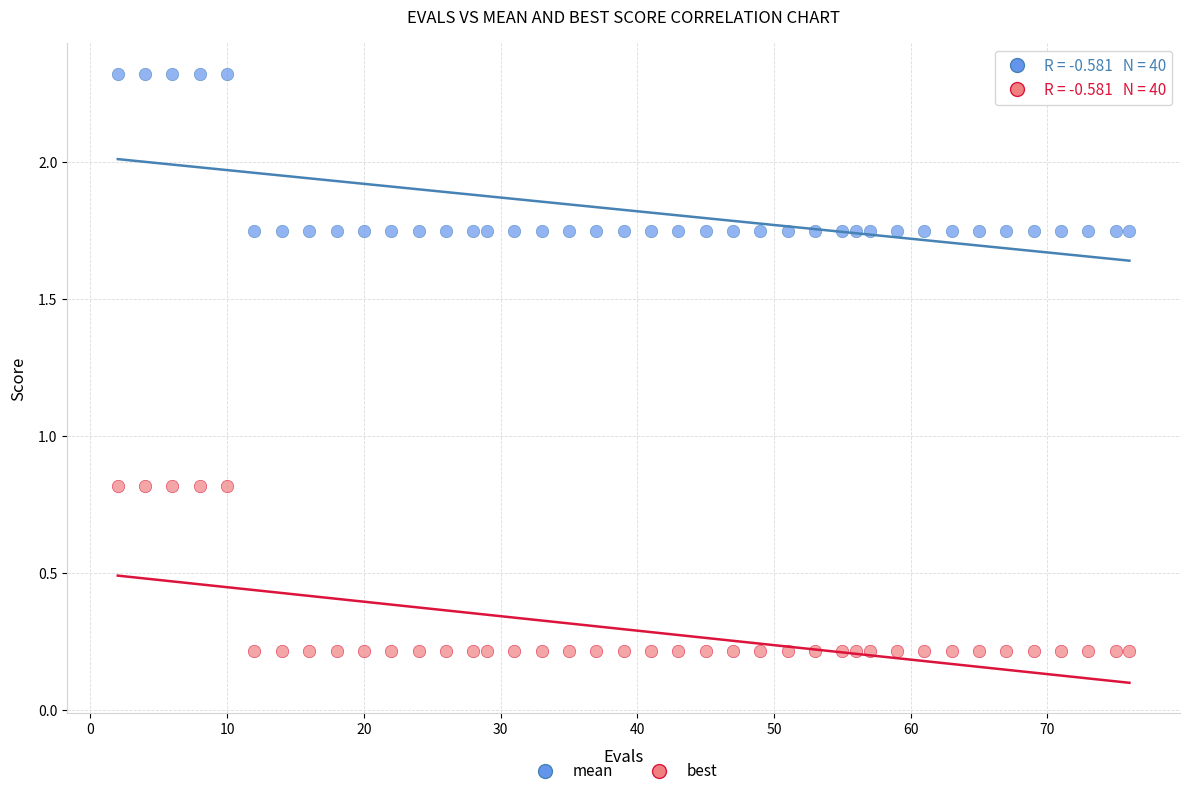

What are all the series names shown in the legend?

mean, best